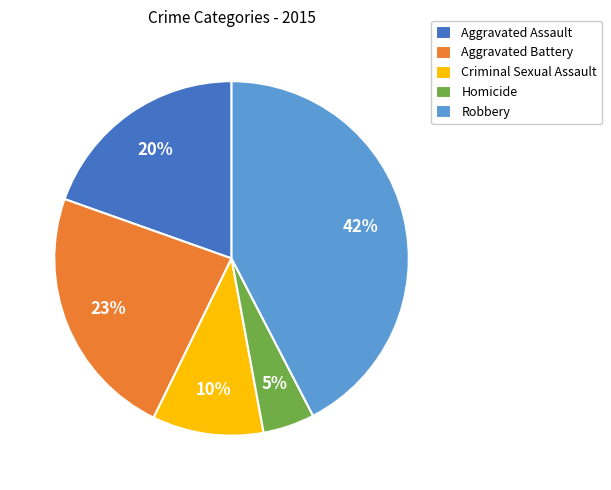

Approximately how many times larger is the value at Robbery compared to Criminal Sexual Assault?

4.2